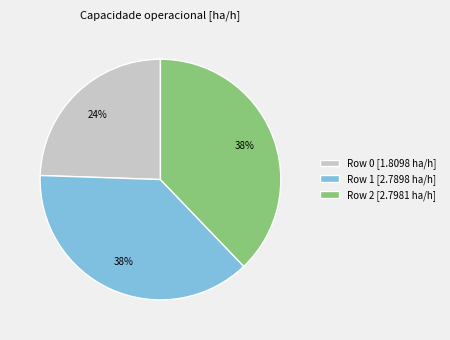

Do Row 2 [2.7981 ha/h] and Row 0 [1.8098 ha/h] together represent more than half of the pie?

Yes